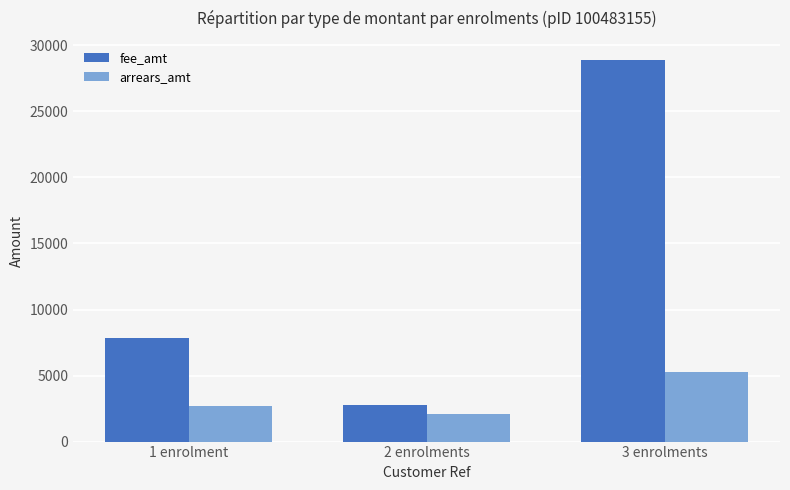

Count the number of data series in this chart.

2